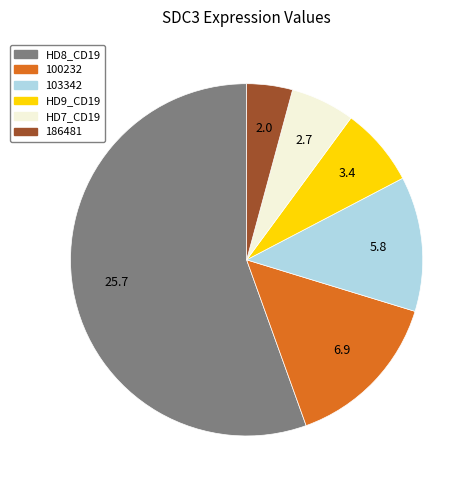

Is there a majority slice in this chart?

Yes